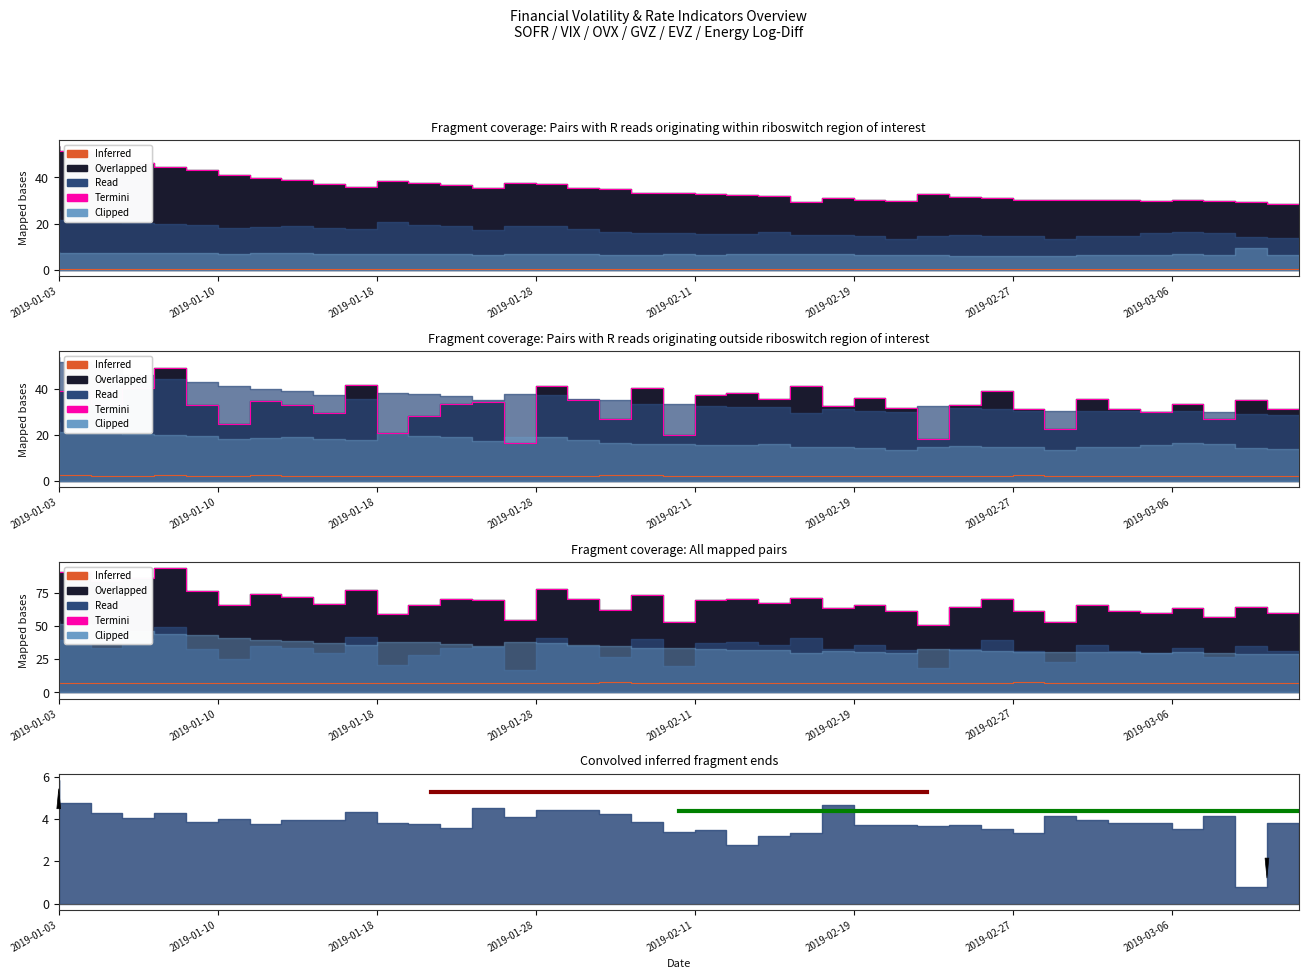

Is it true that Inferred equals 7.3 at 24?

True